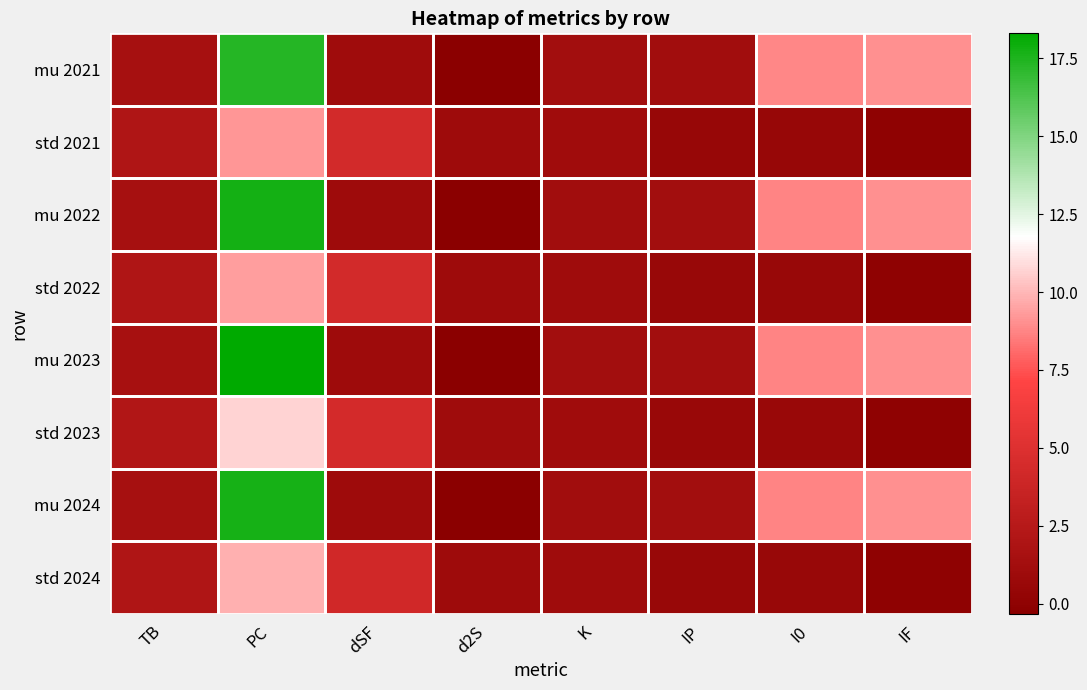

Reading left to right, list all the values displayed in this chart.

mu 2021: TB=1.5	PC=17.3	dSF=1.0	d2S=-0.3	K=1.2	IP=1.2	I0=8.8	IF=9.0
std 2021: TB=2.0	PC=9.2	dSF=4.3	d2S=1.0	K=1.1	IP=0.5	I0=0.5	IF=0.0
mu 2022: TB=1.5	PC=17.7	dSF=1.0	d2S=-0.3	K=1.2	IP=1.2	I0=8.8	IF=9.0
std 2022: TB=2.0	PC=9.4	dSF=4.3	d2S=1.0	K=1.1	IP=0.6	I0=0.6	IF=0.0
mu 2023: TB=1.6	PC=18.3	dSF=1.0	d2S=-0.3	K=1.2	IP=1.3	I0=8.7	IF=9.0
std 2023: TB=2.2	PC=10.7	dSF=4.4	d2S=1.0	K=1.1	IP=0.6	I0=0.6	IF=0.0
mu 2024: TB=1.5	PC=17.7	dSF=0.9	d2S=-0.3	K=1.1	IP=1.3	I0=8.7	IF=9.0
std 2024: TB=2.1	PC=9.9	dSF=4.2	d2S=1.0	K=1.0	IP=0.6	I0=0.6	IF=0.0